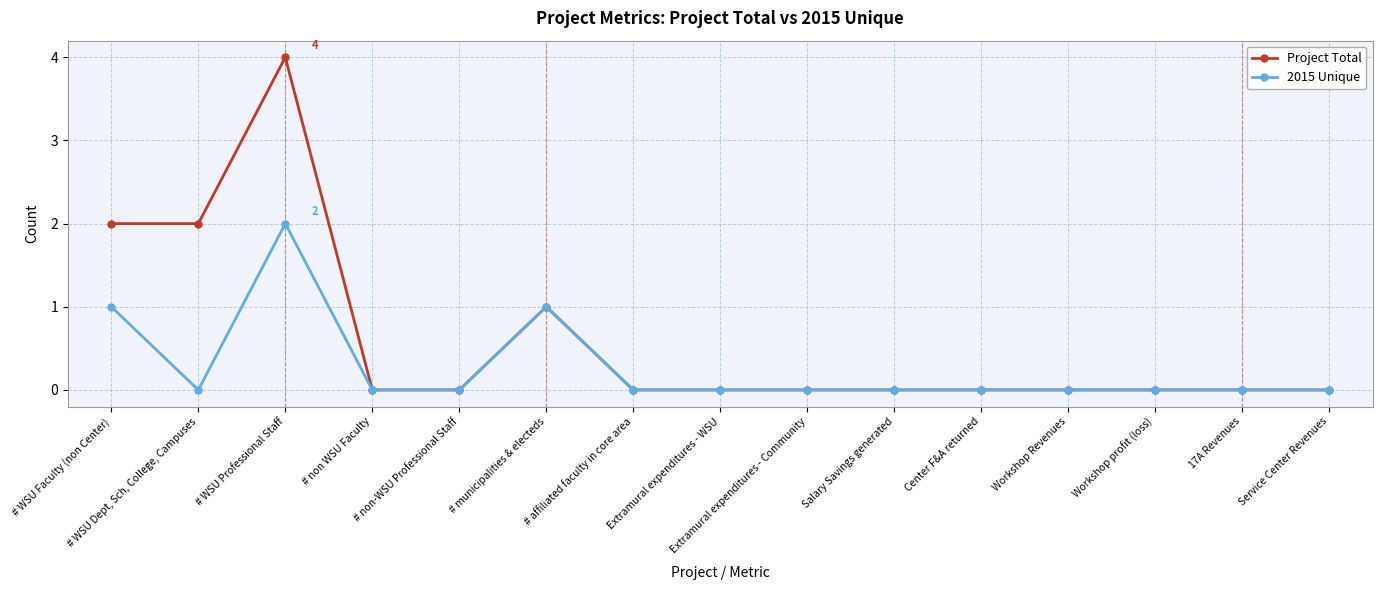

What is the label of the 4th point from the right?

Workshop Revenues